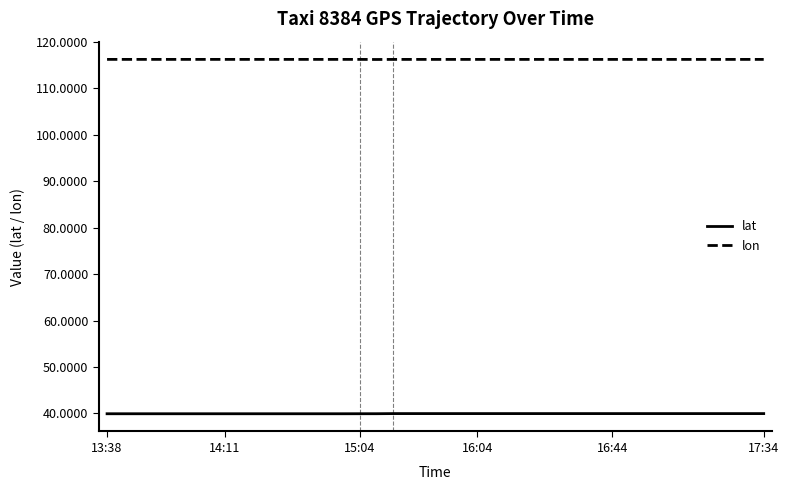

Rank the series by their maximum value, from lowest to highest.

lat, lon